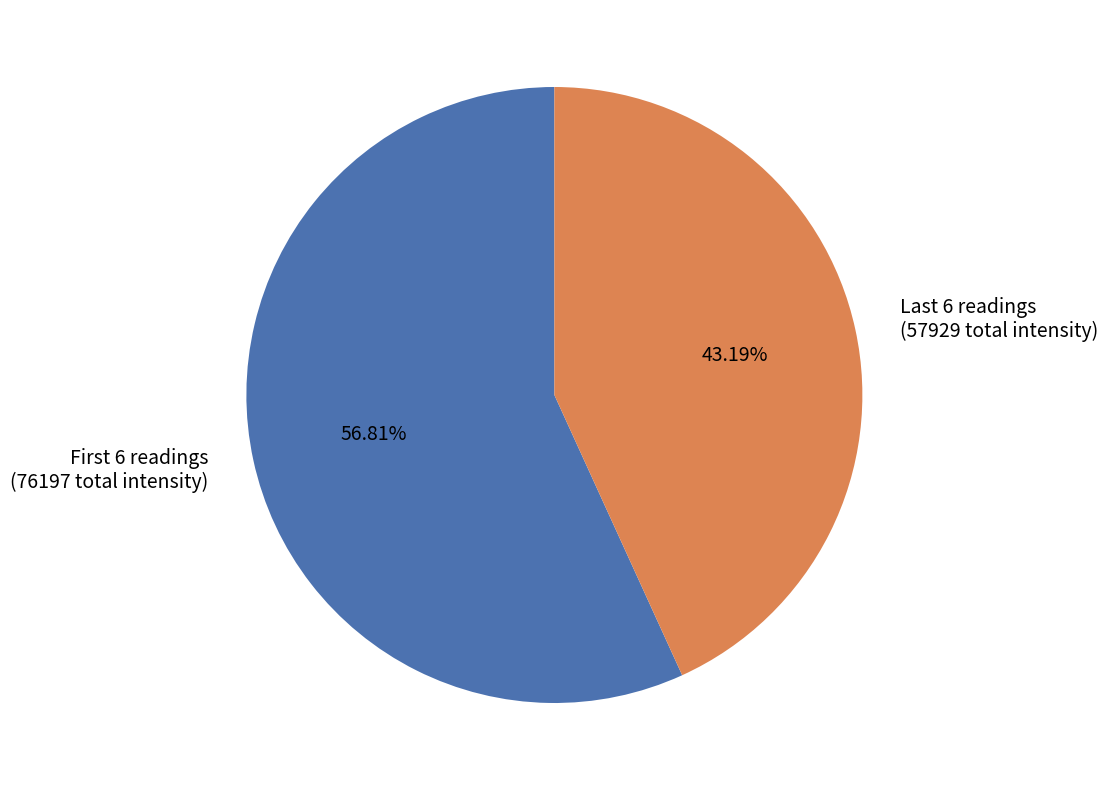

What is the majority slice?

First 6 readings (76197 total intensity)